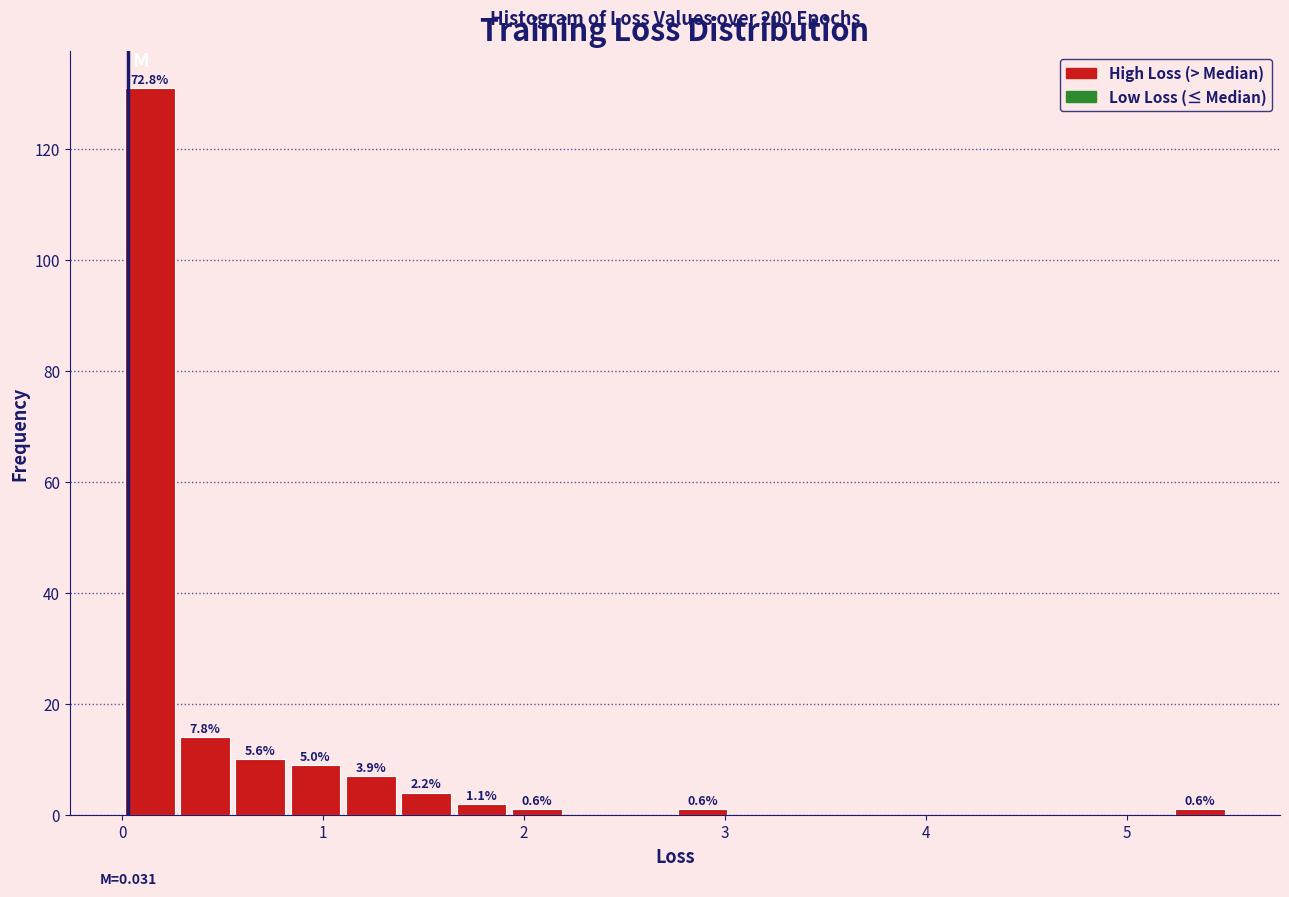

Read against the x-axis, roughly where is the centre of the tallest bar?

0.1